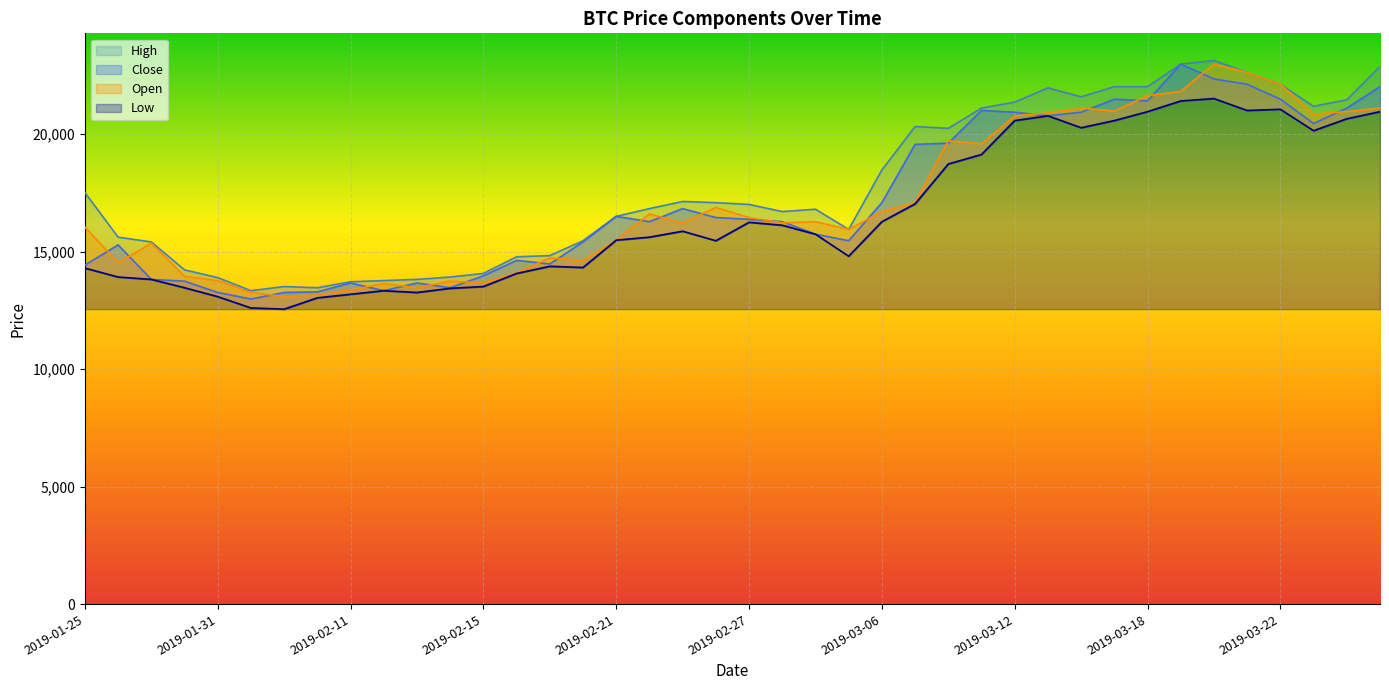

How many lines are shown in the chart?

4